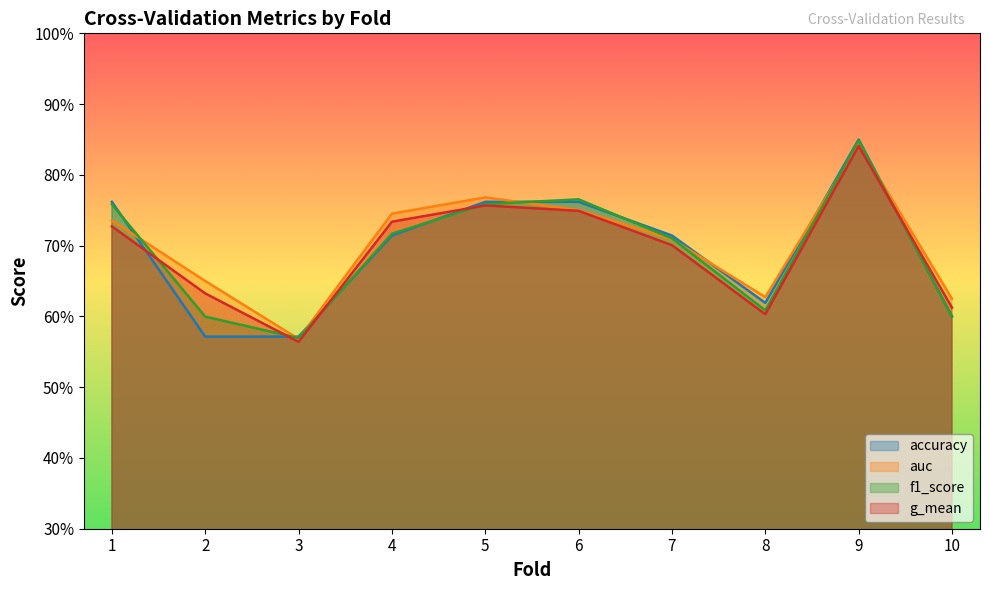

How many intersections are there between auc and f1_score?

7